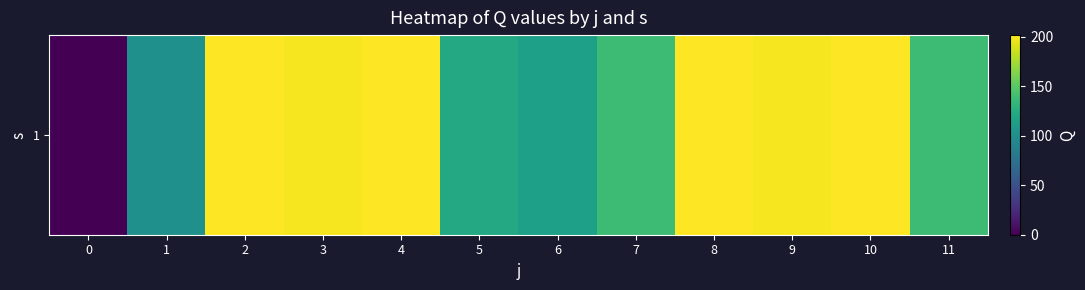

What value does the data have at 4?

201.5